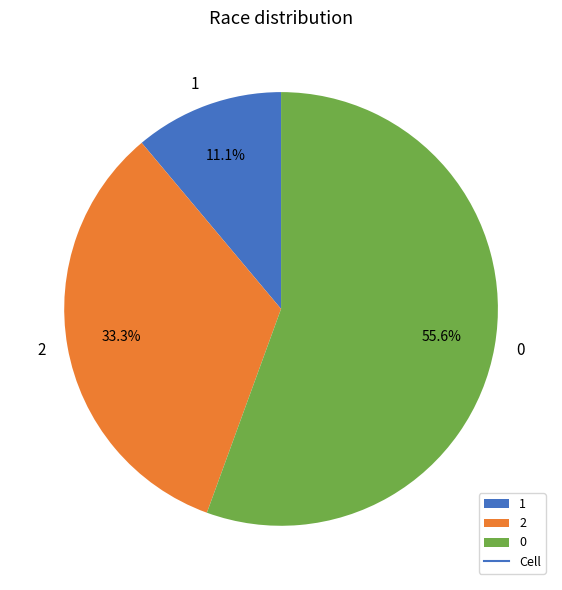

To the nearest percent, what portion does 1 represent?

11%